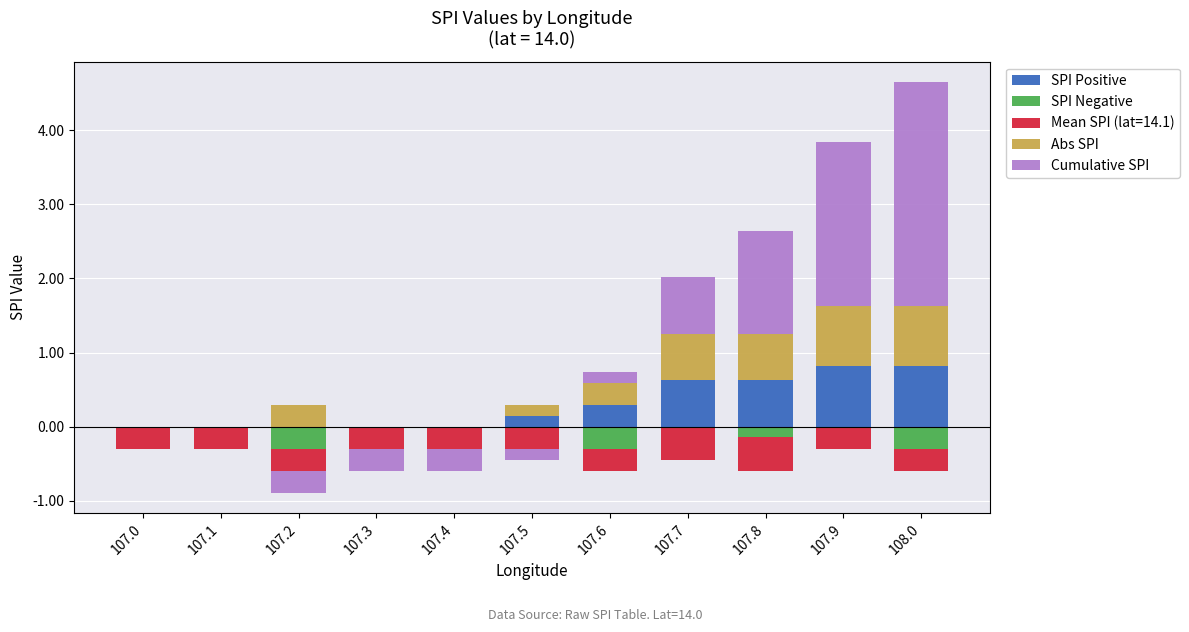

How many data points does each series have?

11